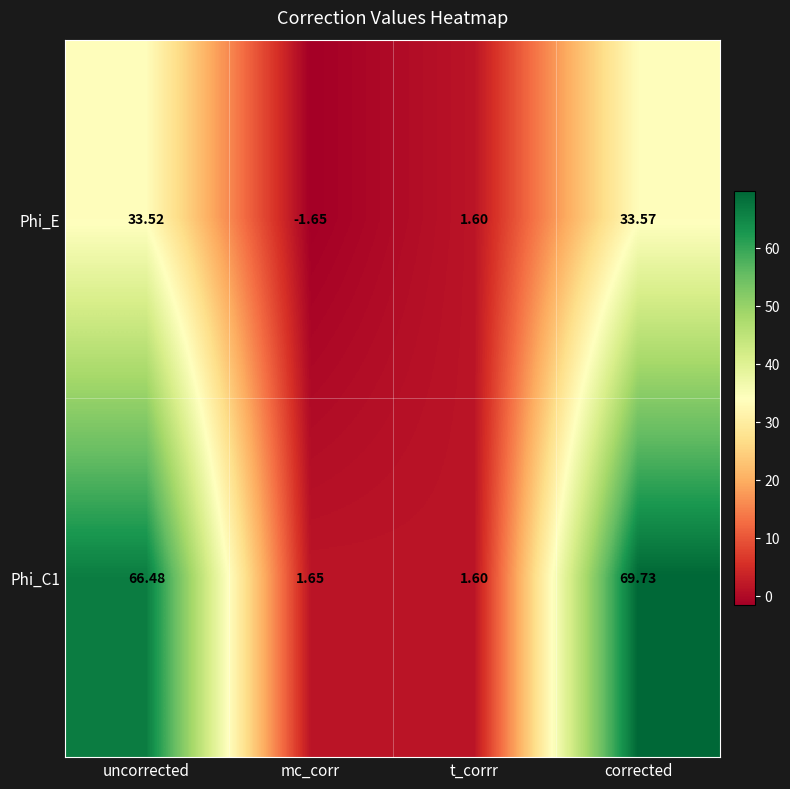

How many categories are shown in the chart?

4